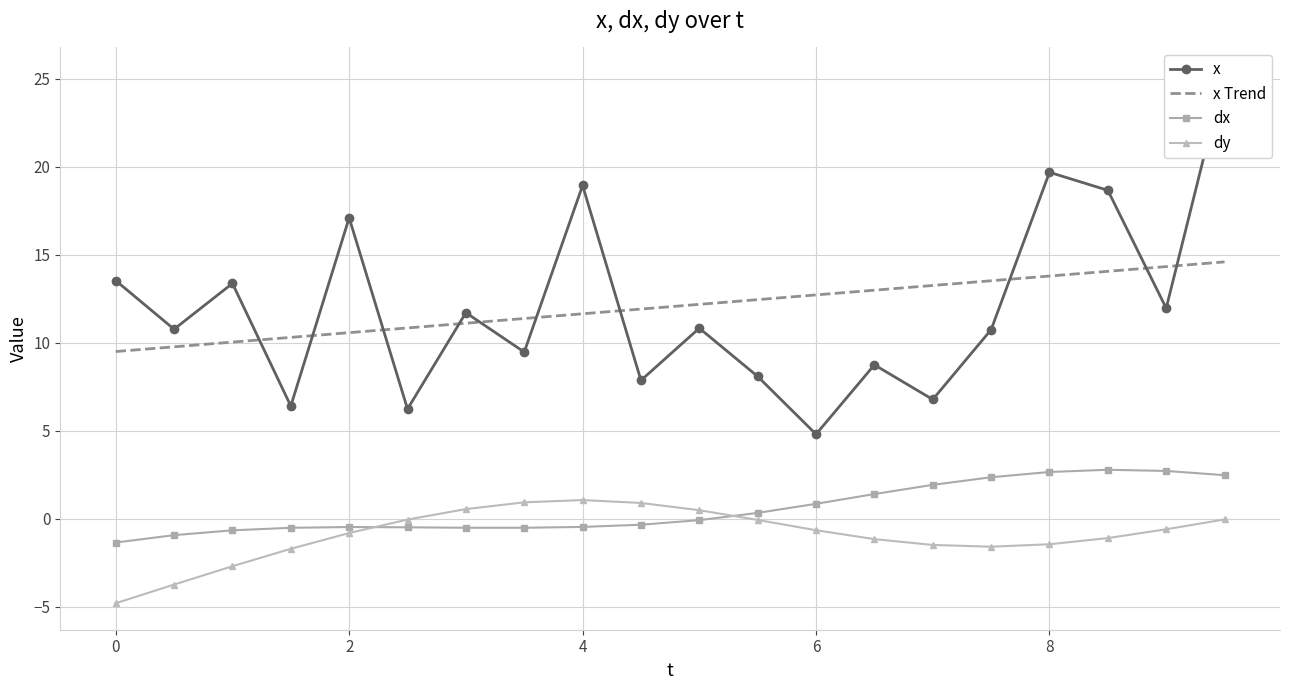

Which series has the largest total across all categories?

x Trend